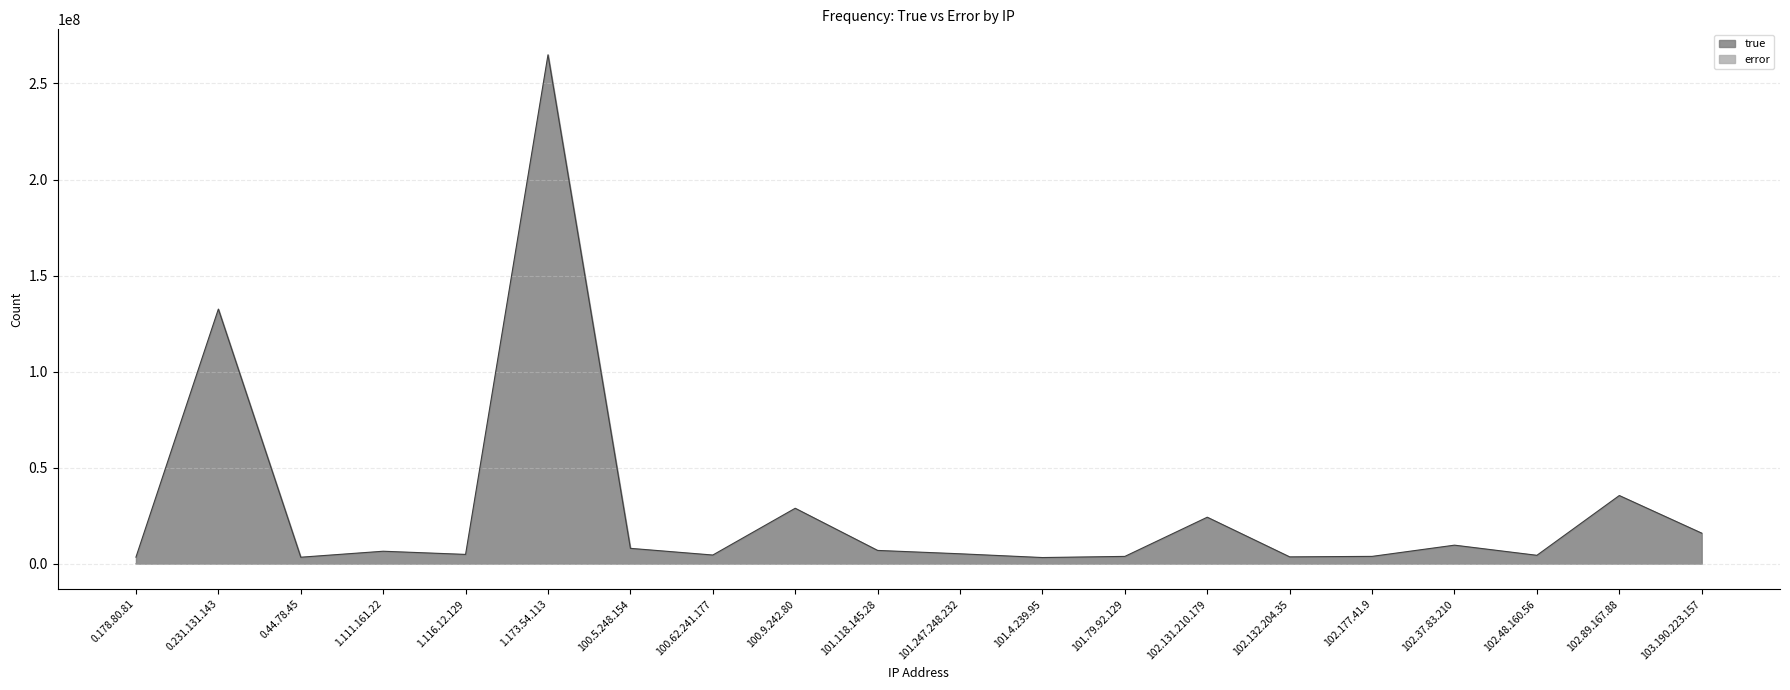

How many interior local peaks does the error series have?

5